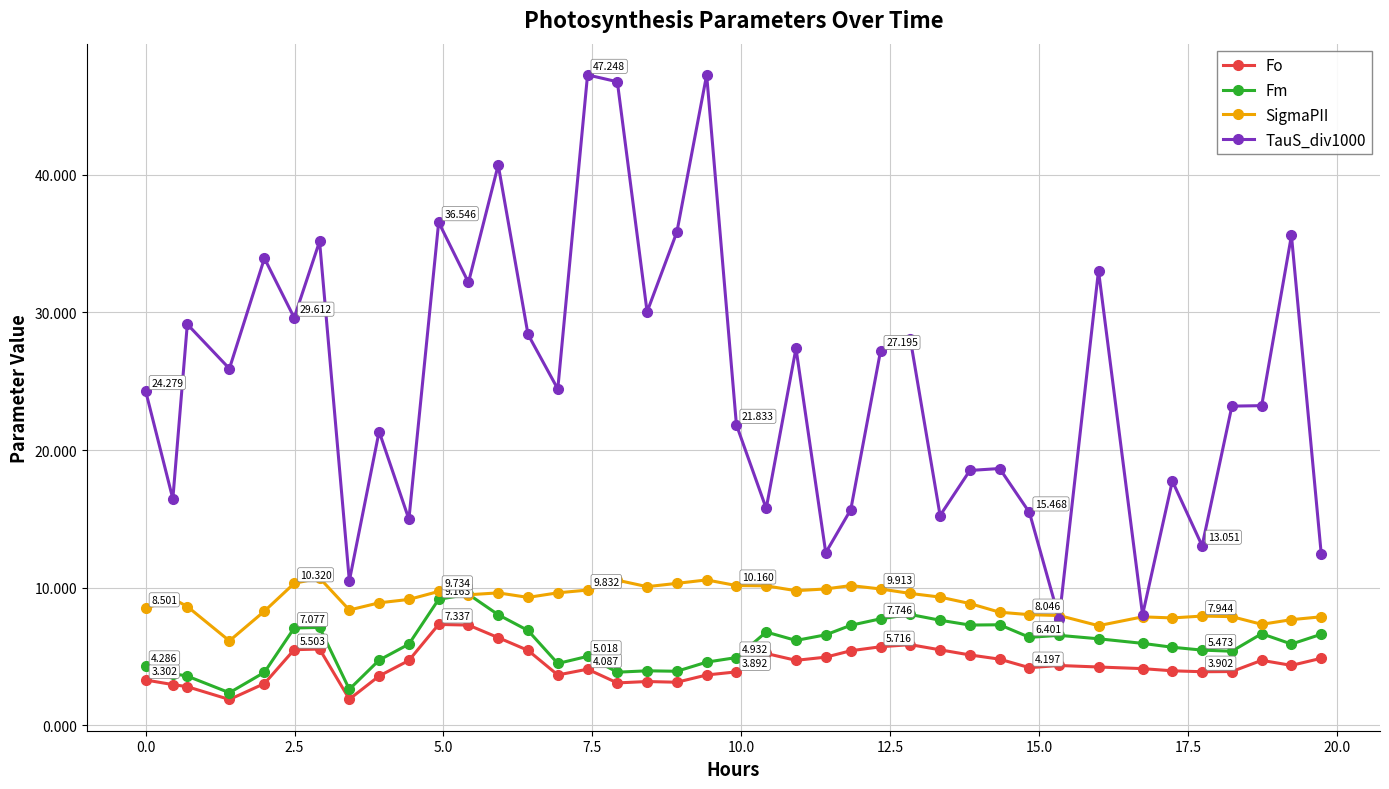

True or false: SigmaPII has more than 2 interior local peaks.

True